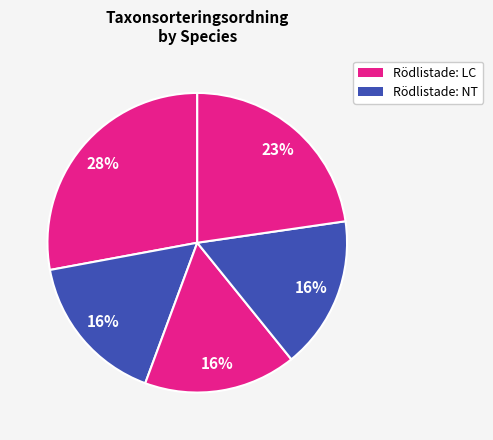

How many slices are in this pie chart?

5